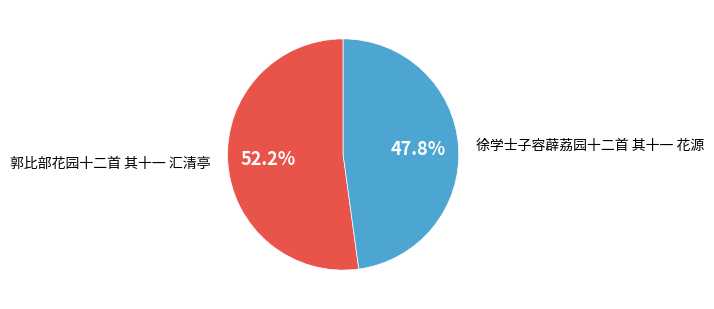

What percentage do 郭比部花园十二首 其十一 汇清亭 and 徐学士子容薜荔园十二首 其十一 花源 together represent?

100.0%